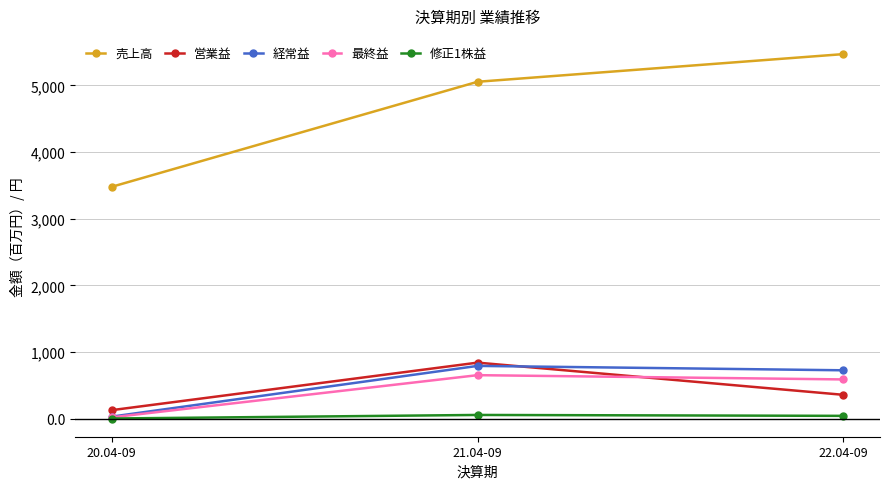

What is the minimum value shown in the chart?

1.7